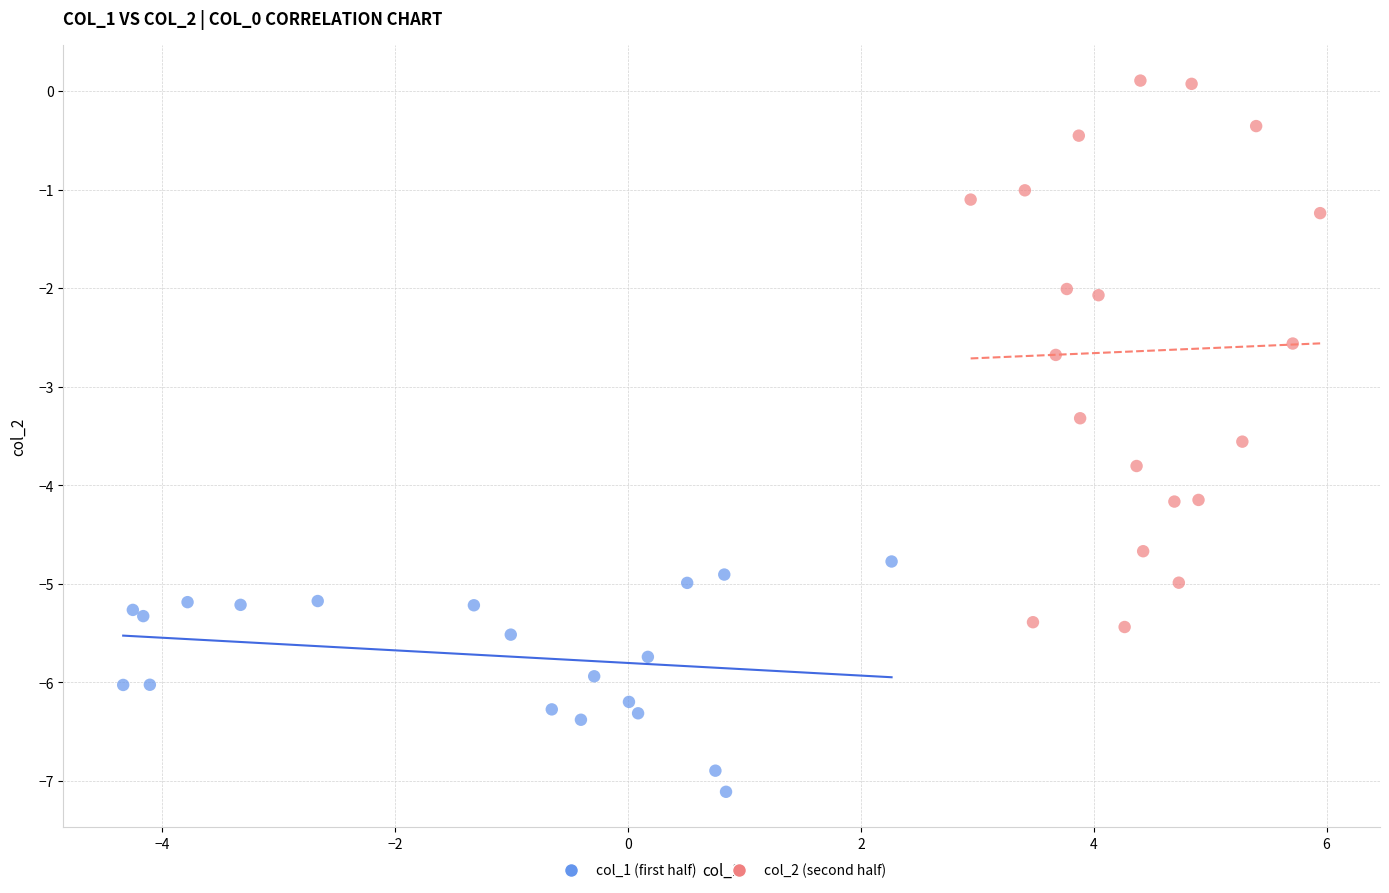

Which series reaches the maximum Y coordinate?

col_2 (second half)